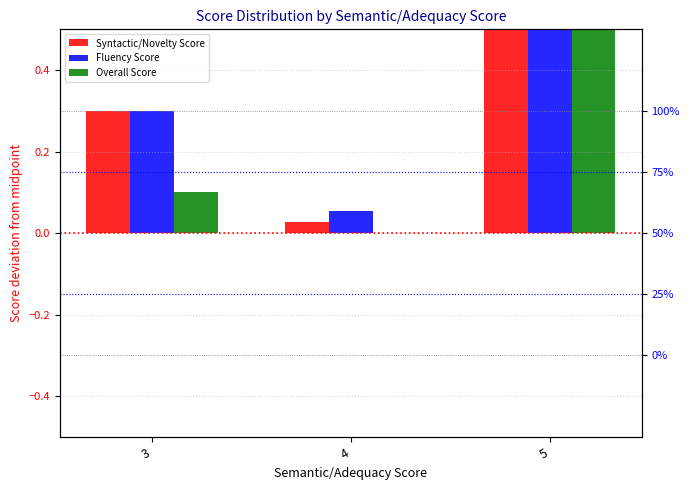

Which series has the widest spread of values?

Overall Score